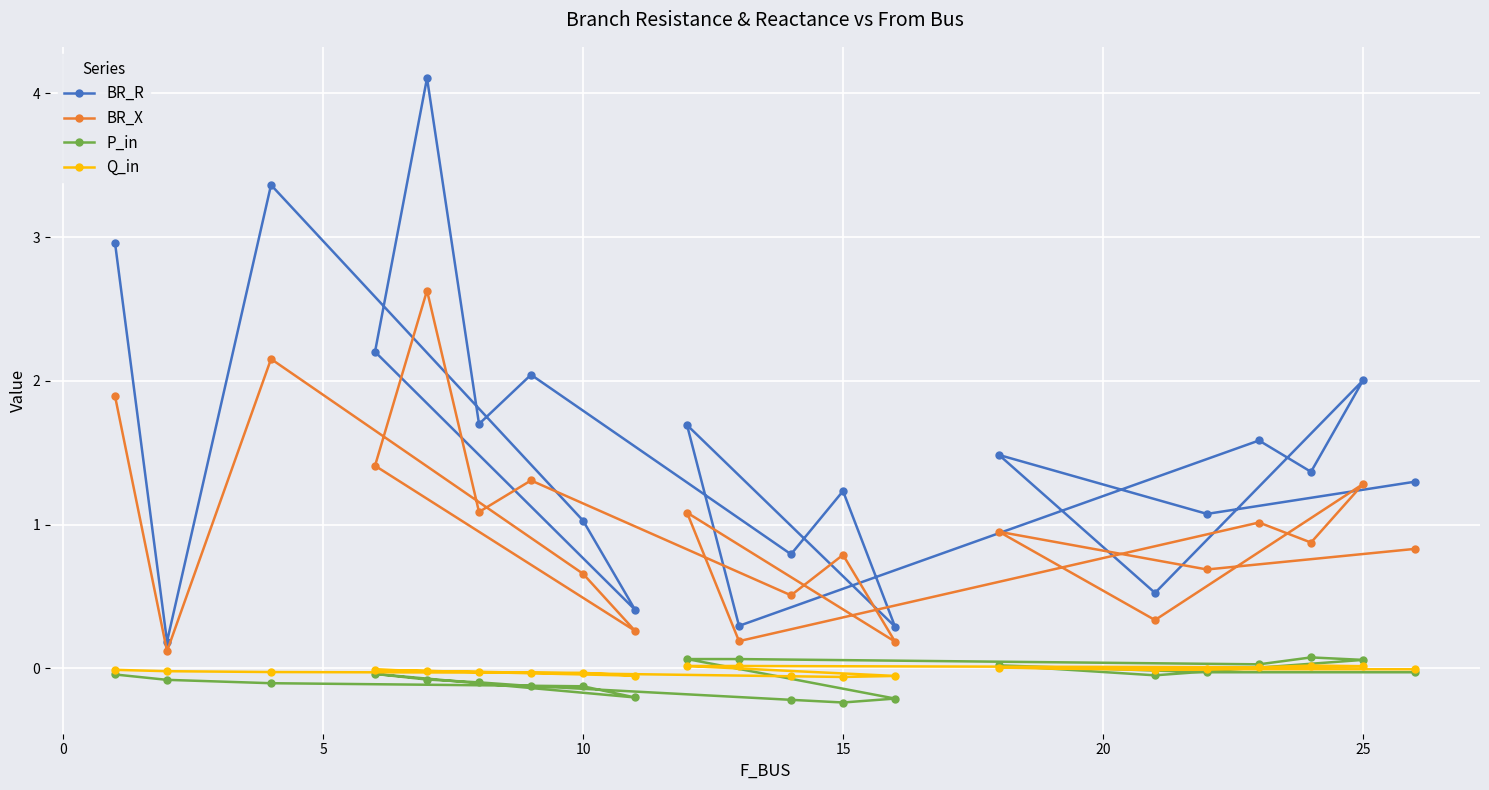

Which series has the largest total across all categories?

BR_R